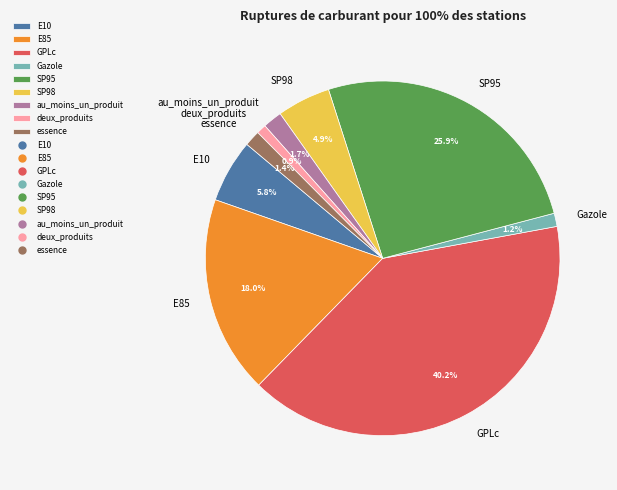

To the nearest percent, what is the difference between the largest and smallest slice percentages?

39%